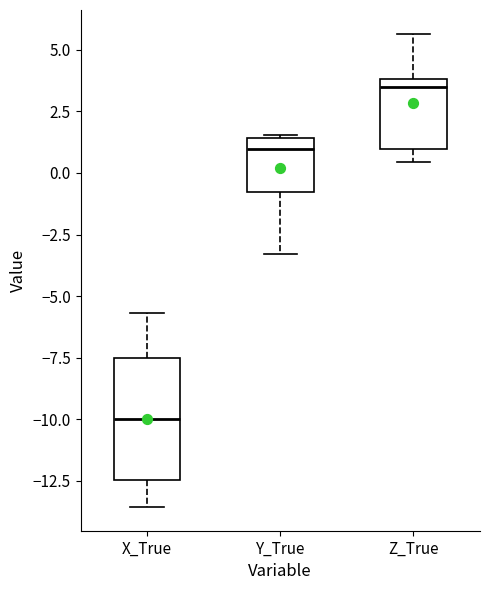

Which box is the tallest, from its lower edge to its upper edge?

X_True